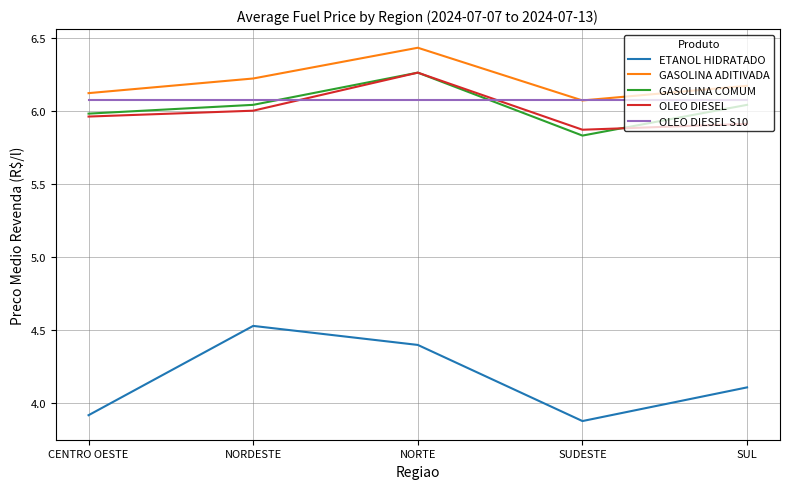

Which series has the largest range (max minus min)?

ETANOL HIDRATADO